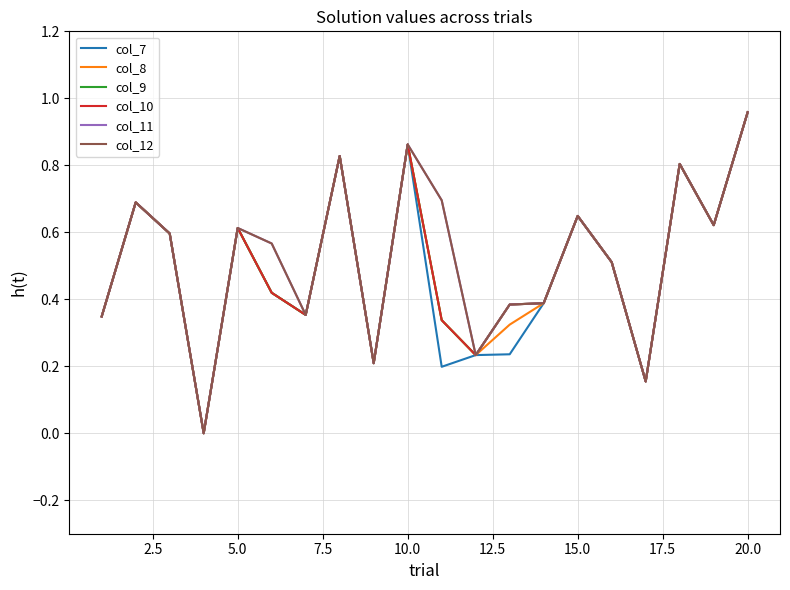

Does the chart display data point markers on the line(s)?

No